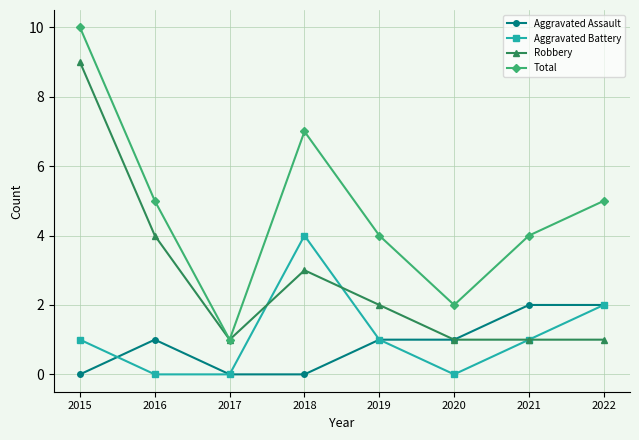

Reading right to left, what are all the values shown in this chart?

Aggravated Assault: 2	2	1	1	0	0	1	0
Aggravated Battery: 2	1	0	1	4	0	0	1
Robbery: 1	1	1	2	3	1	4	9
Total: 5	4	2	4	7	1	5	10